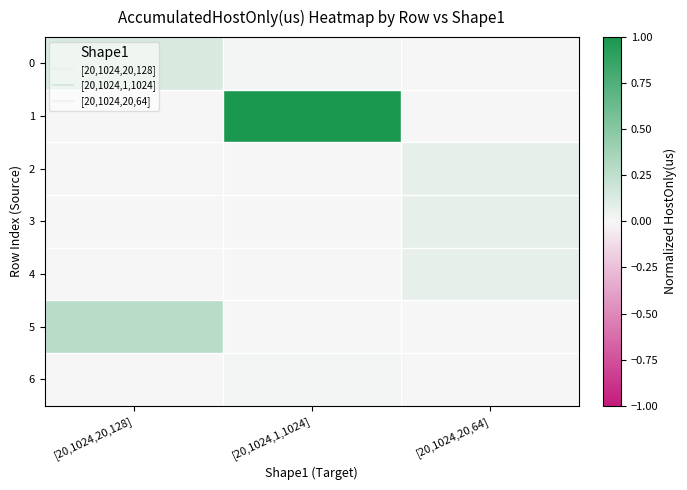

Which label corresponds to the largest value in the chart?

[20,1024,1,1024]